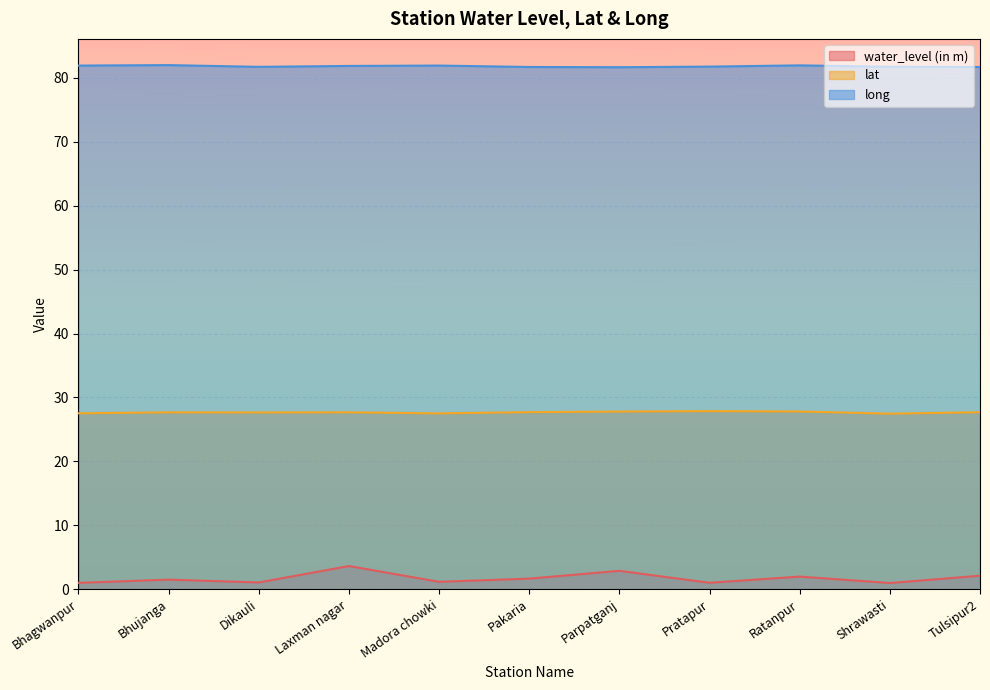

At which category does long reach its first local peak?

Bhujanga